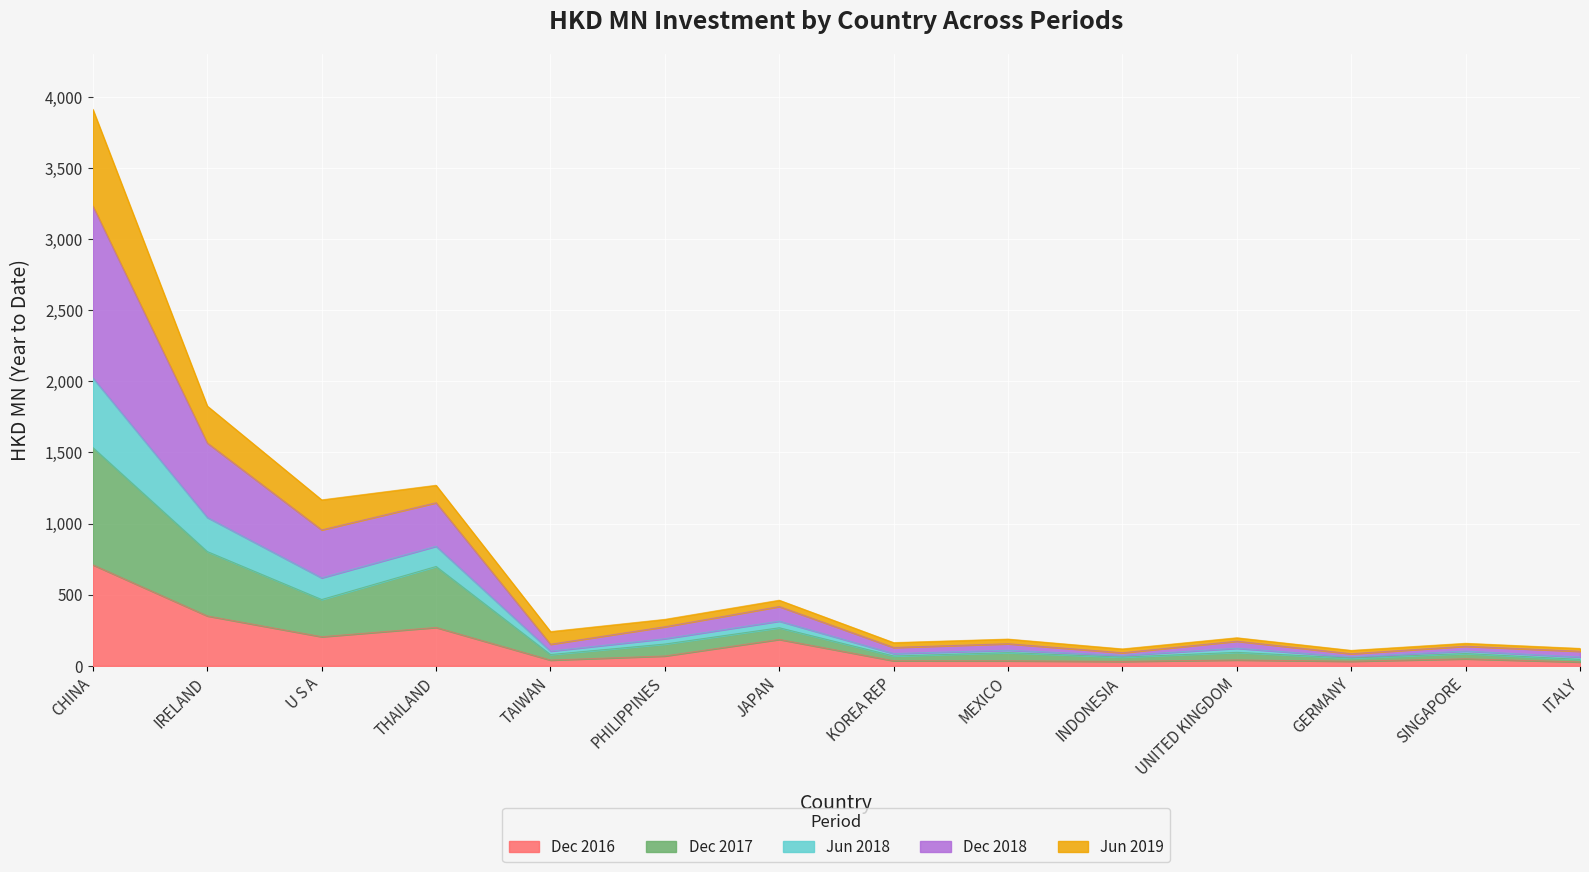

Where is the first local maximum for 201612?

THAILAND